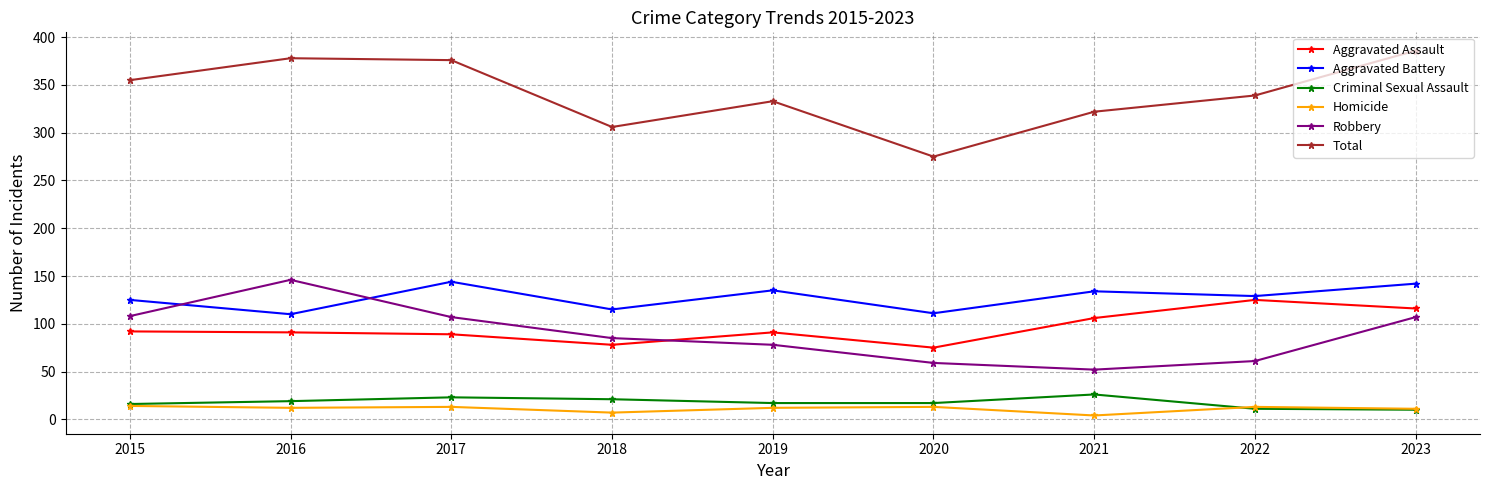

Rank the series at 2020 from highest to lowest value.

Total, Aggravated Battery, Aggravated Assault, Robbery, Criminal Sexual Assault, Homicide